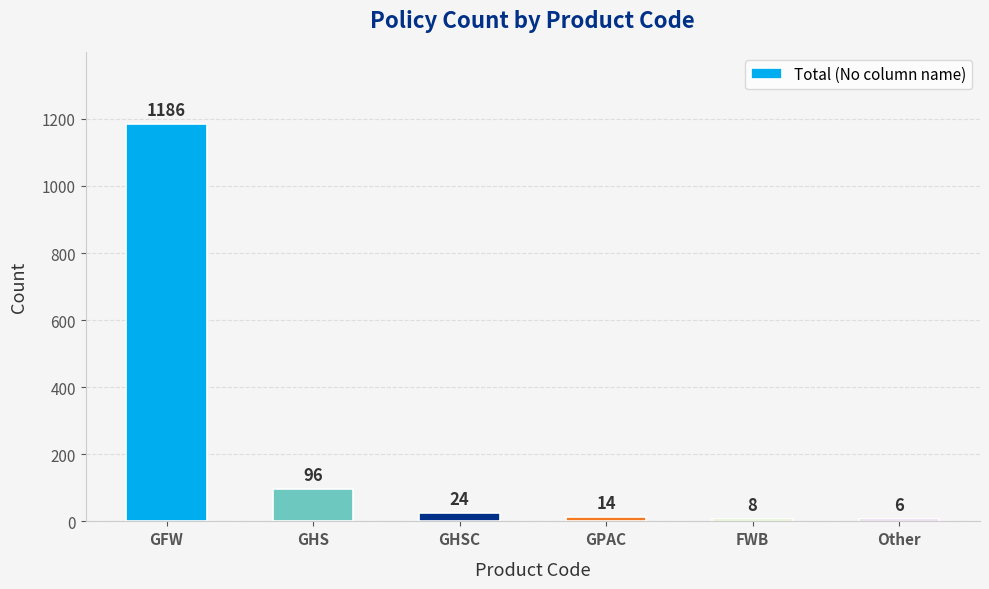

Reading left to right, list all the values displayed in this chart.

1186	96	24	14	8	6